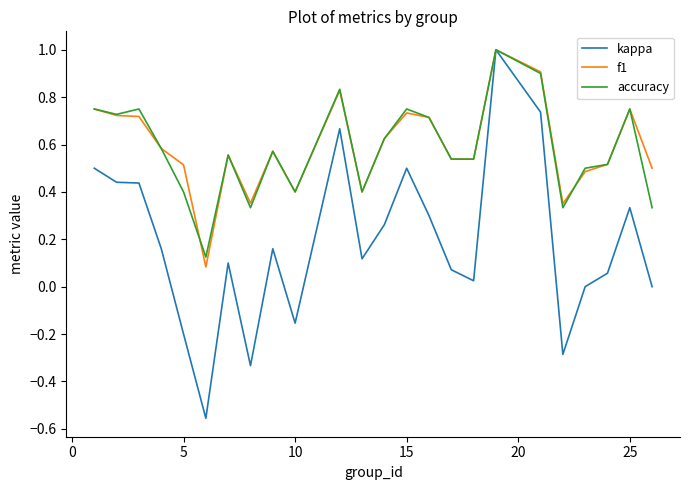

Which series has the largest range (max minus min)?

kappa